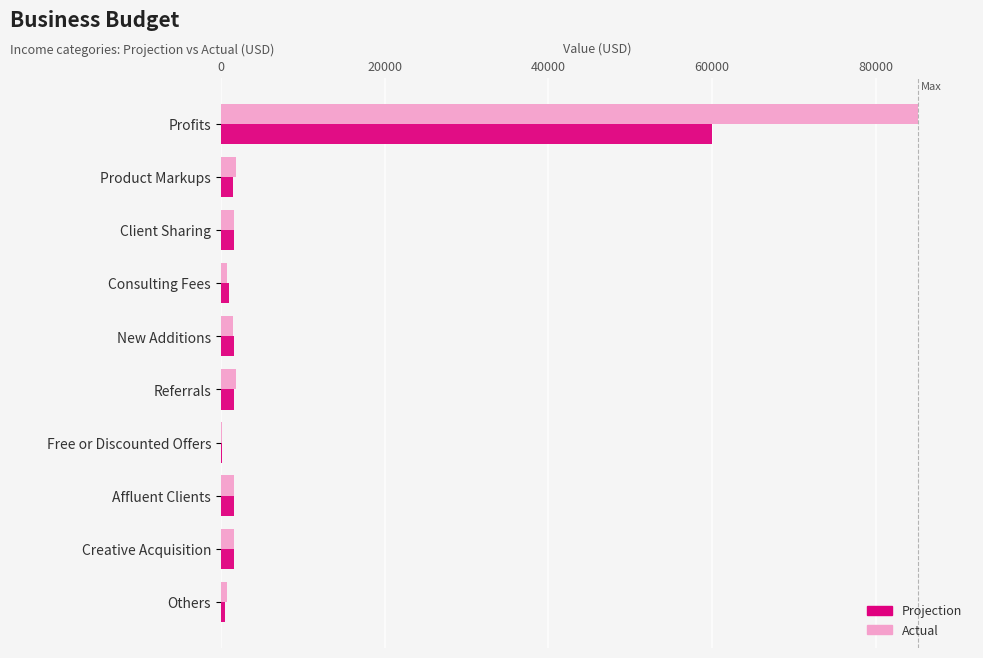

The Projection series shows 60000 at Profits. True or false?

True